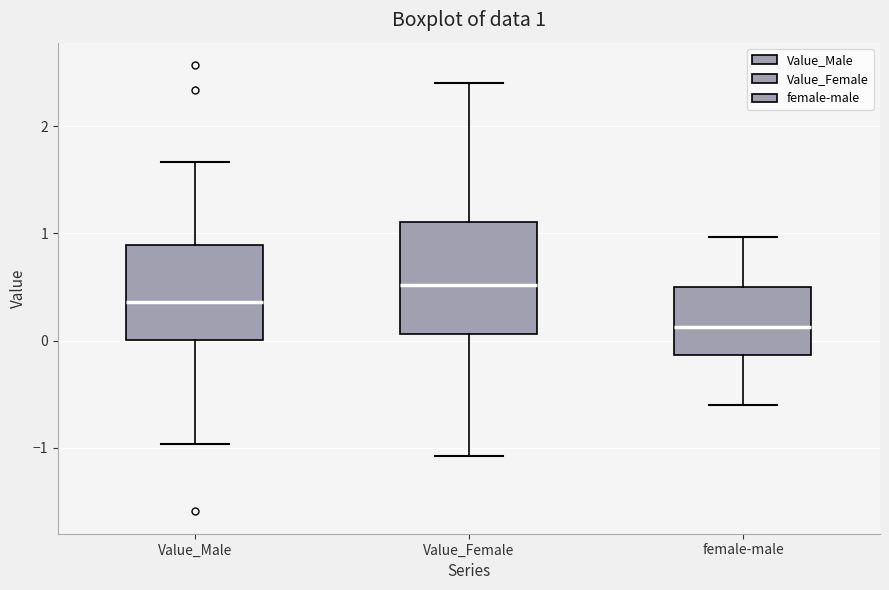

Comparing the boxes themselves (not the whiskers), which one is the tallest?

Value_Female